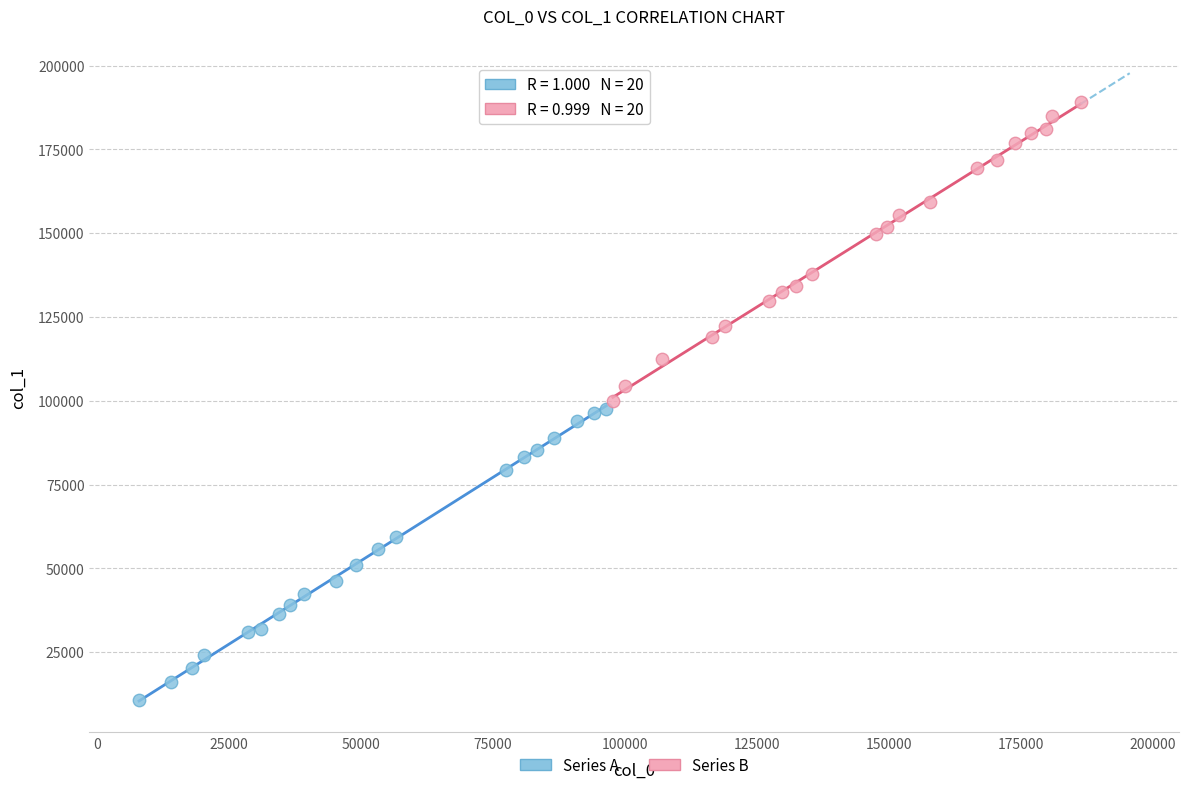

Which series has the widest spread of Y values?

Series B